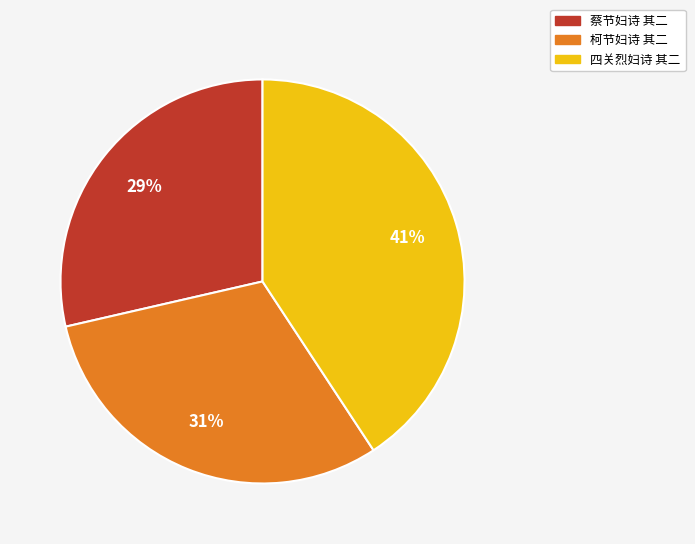

Does 柯节妇诗 其二 account for over 50% of the chart?

No